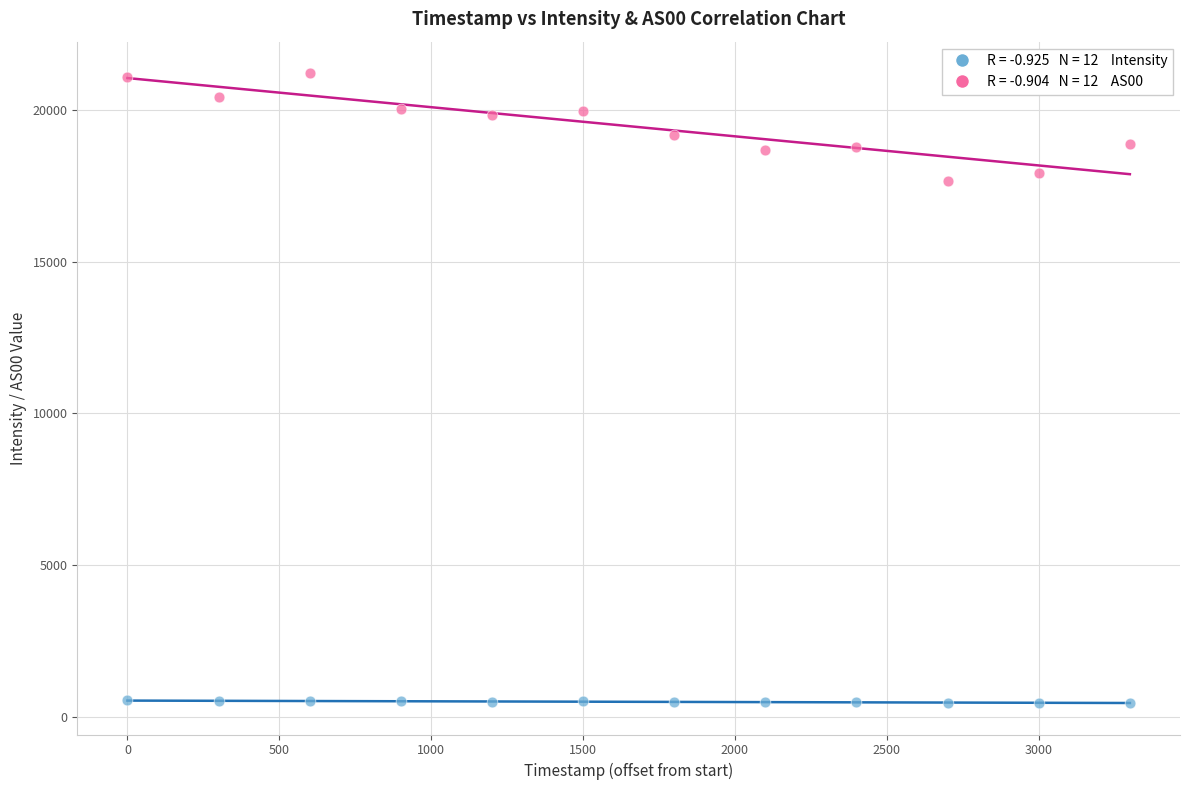

Across all series, what Y value is closest to 10830?

17664.0